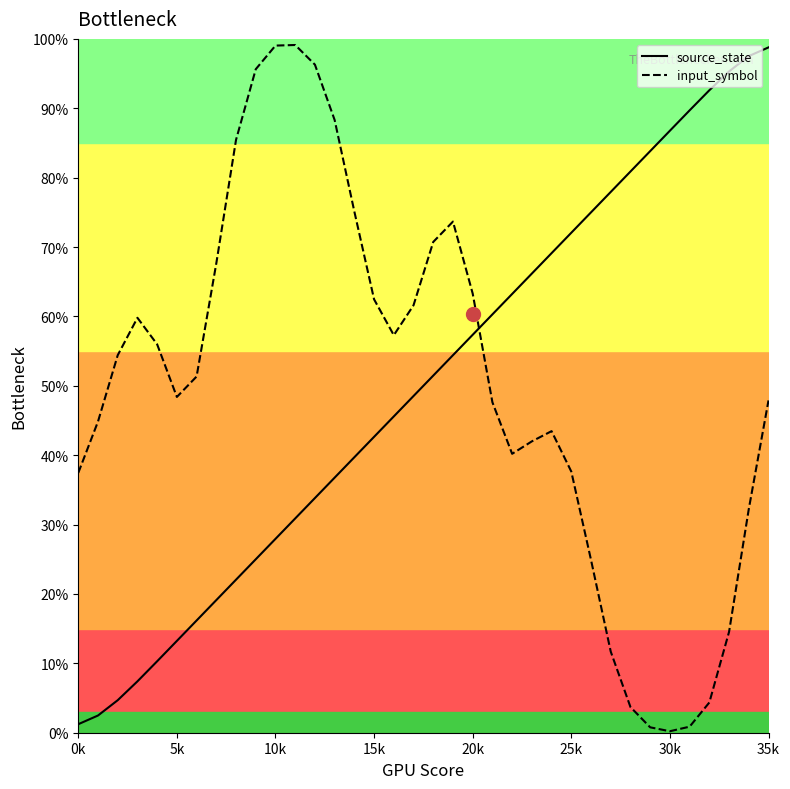

True or false: source_state has more than 1 interior local peaks.

False